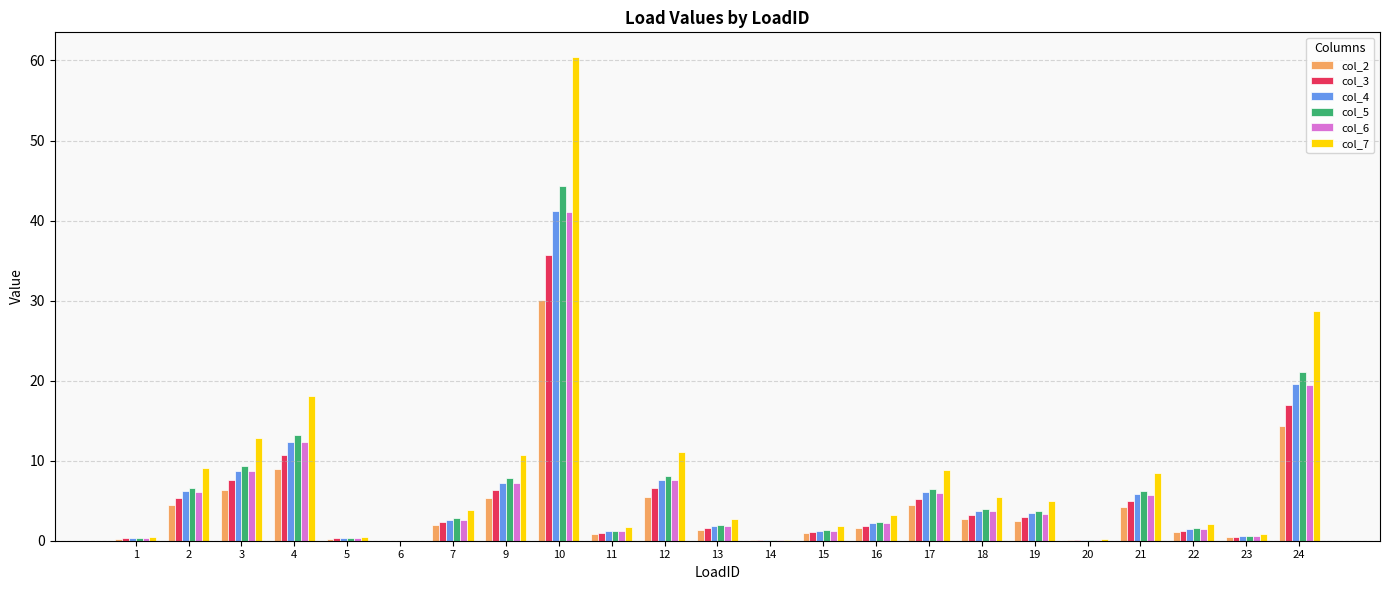

Which series has the largest total across all categories?

col_7